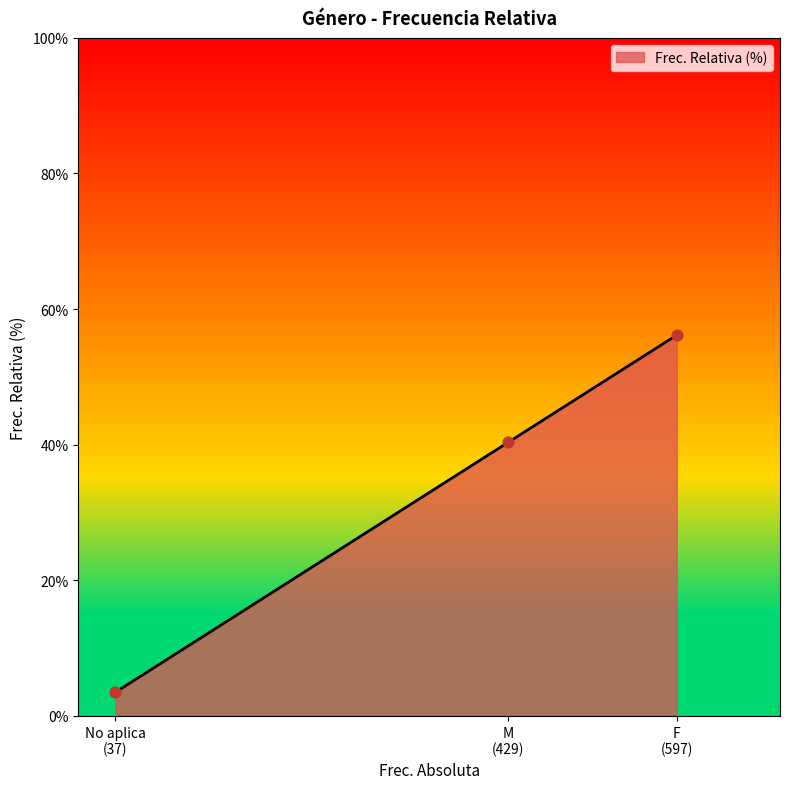

What is the sum of all values?

100.0